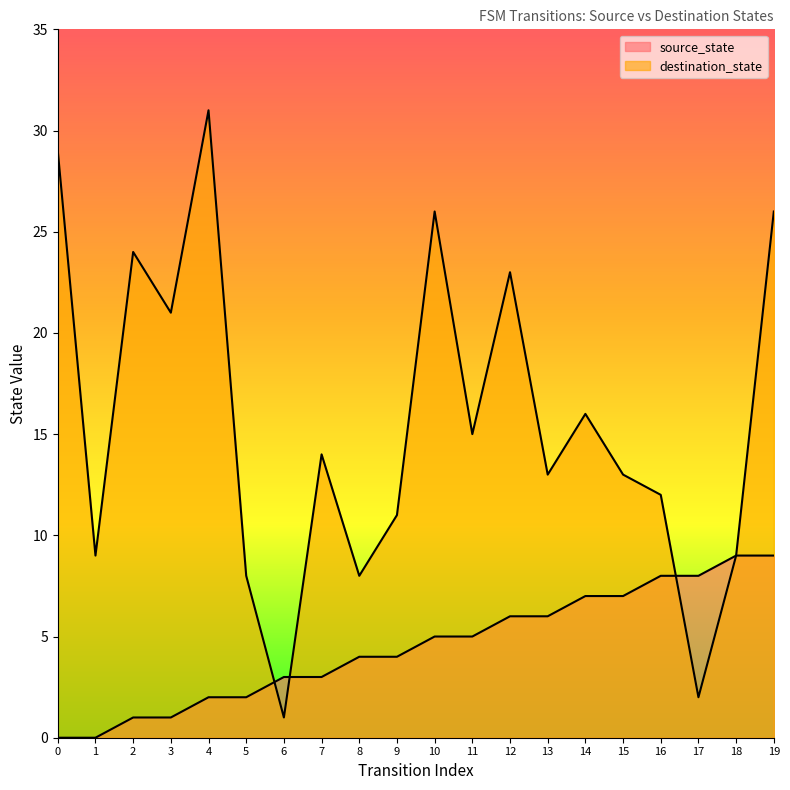

What is the difference between the maximum and minimum values in the source_state series?

9